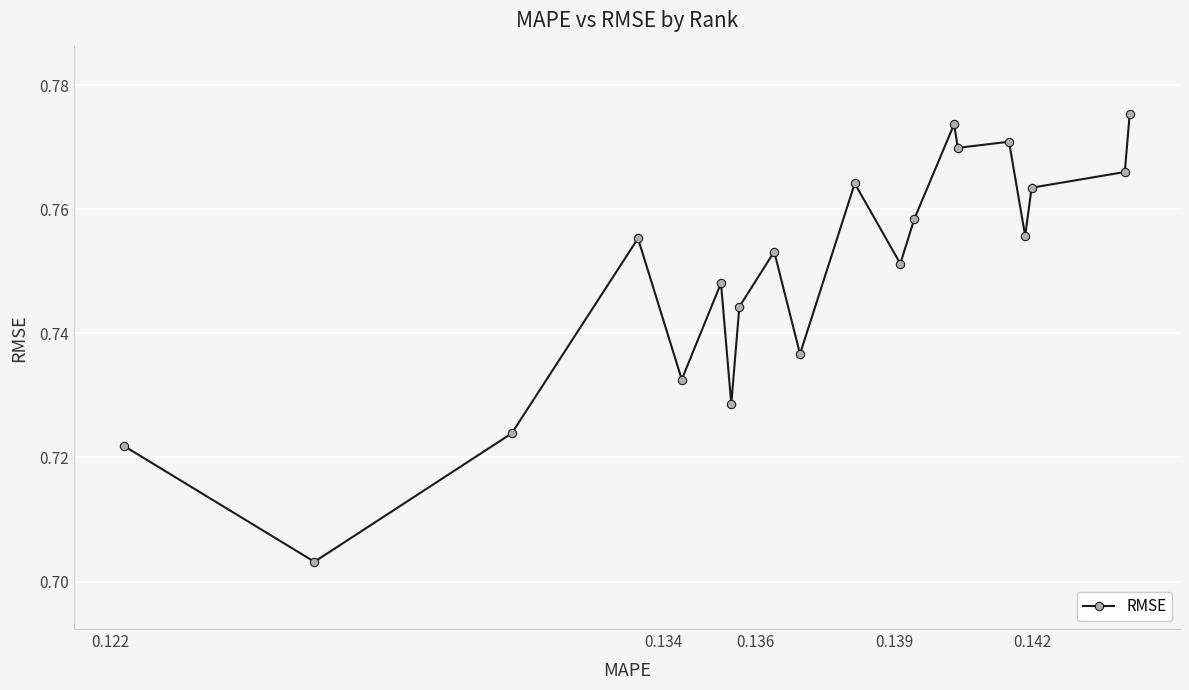

What is the sum of all values?

15.0